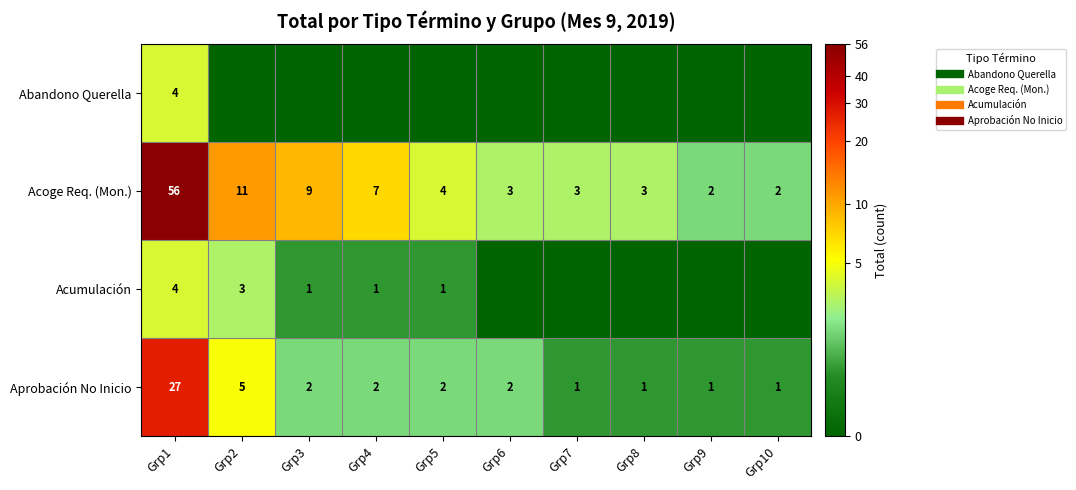

Which series has the largest total across all categories?

Acoge Req. (Mon.)